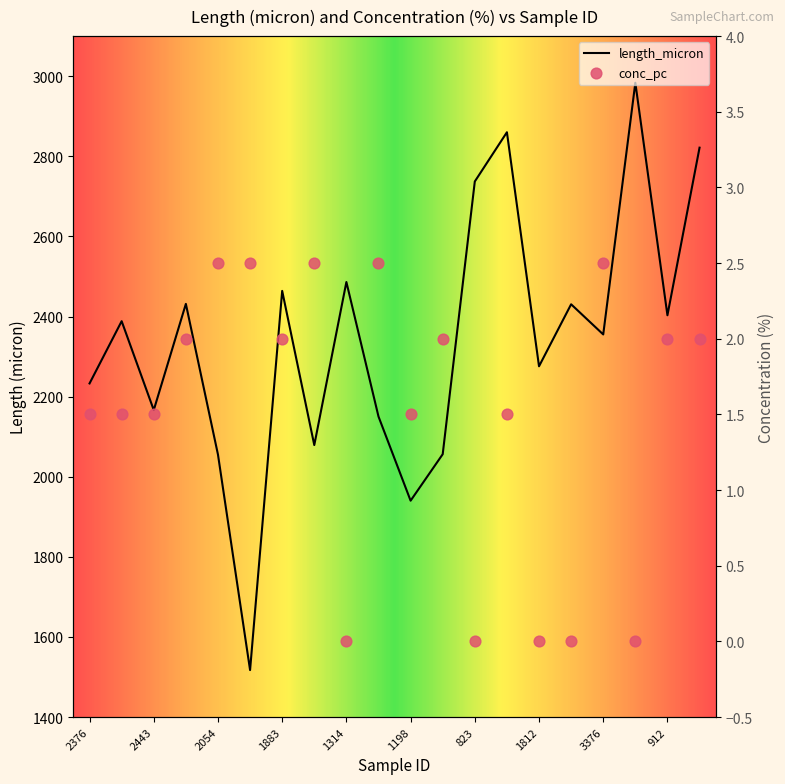

Which series reaches the minimum Y coordinate?

conc_pc